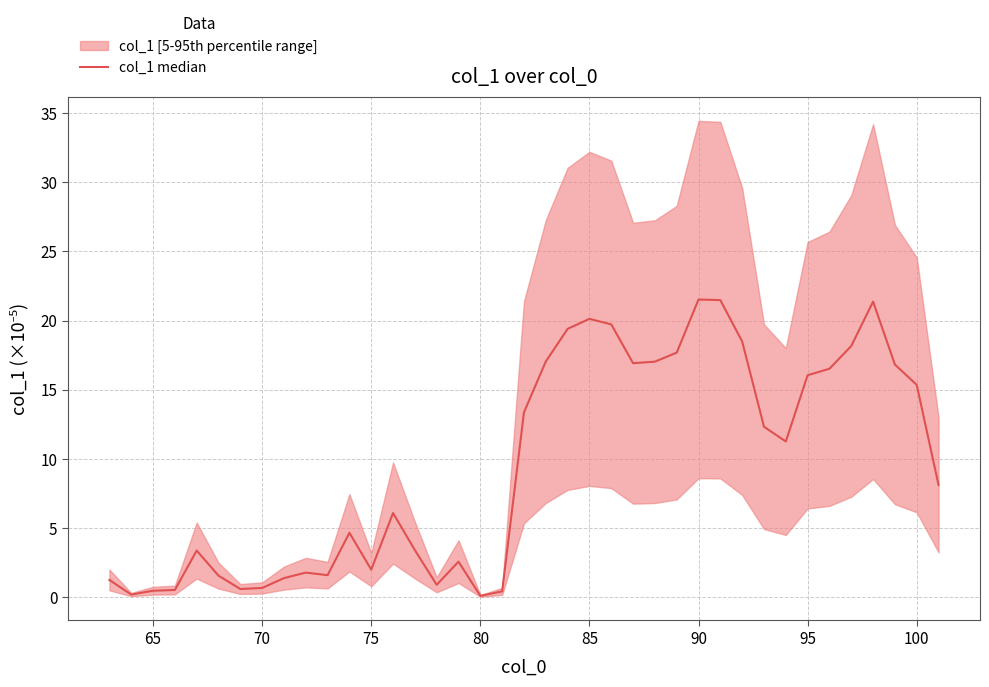

How many data points are less than 8?

19